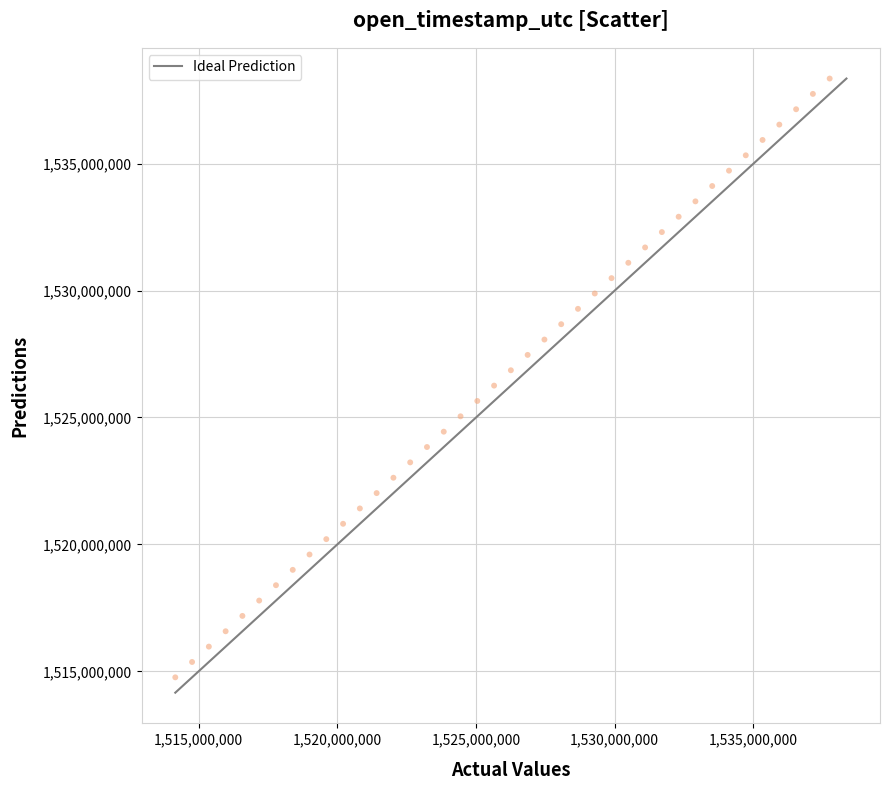

What is the range of X values (max minus min)?

23587200